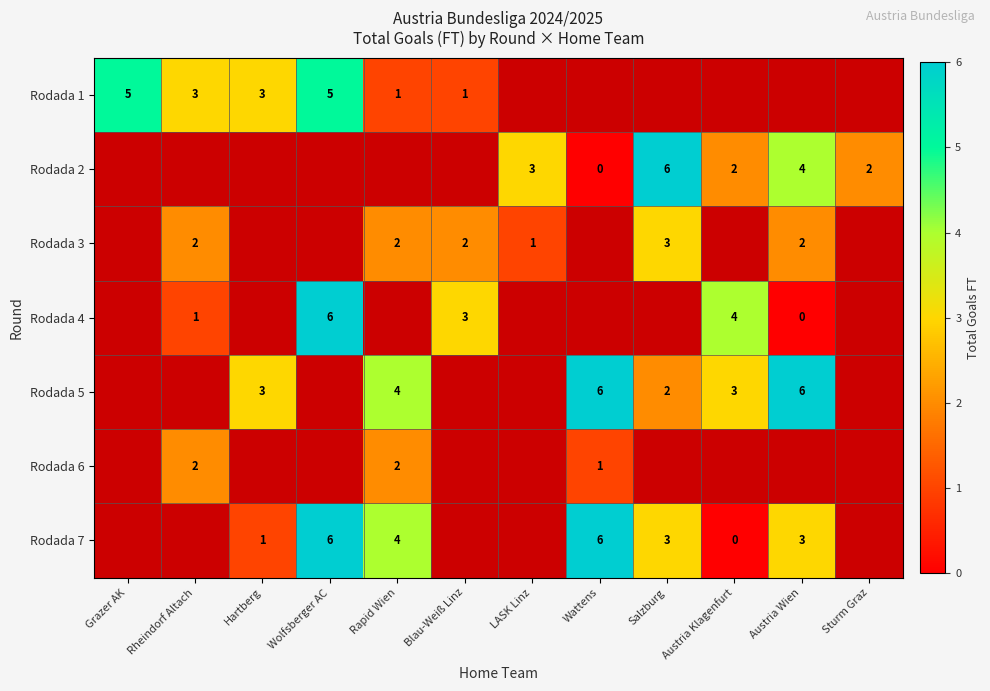

What is the sum of the Rodada 5 values at Austria Wien and Hartberg?

9